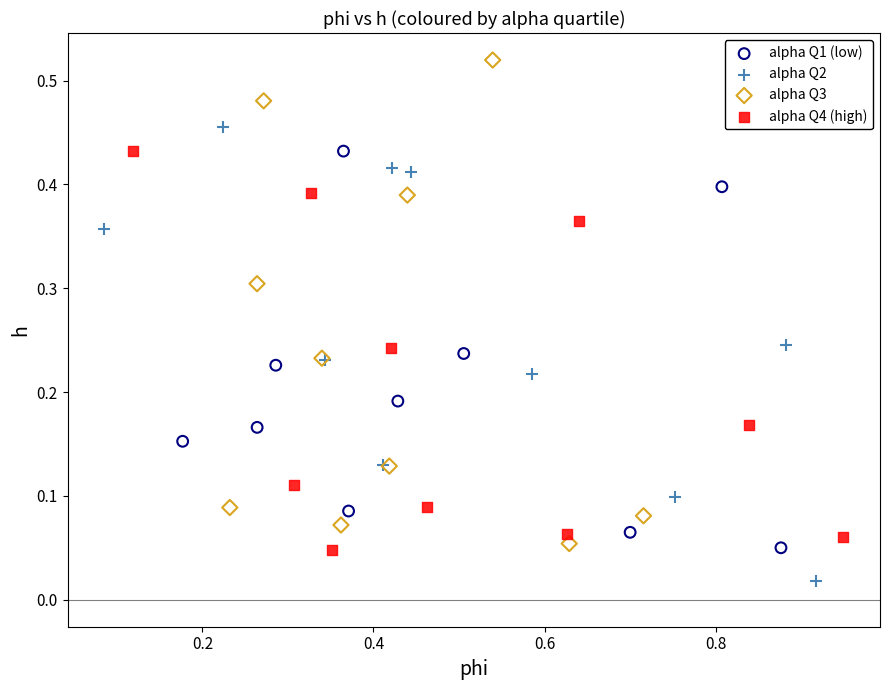

Which series reaches the maximum Y coordinate?

alpha Q3